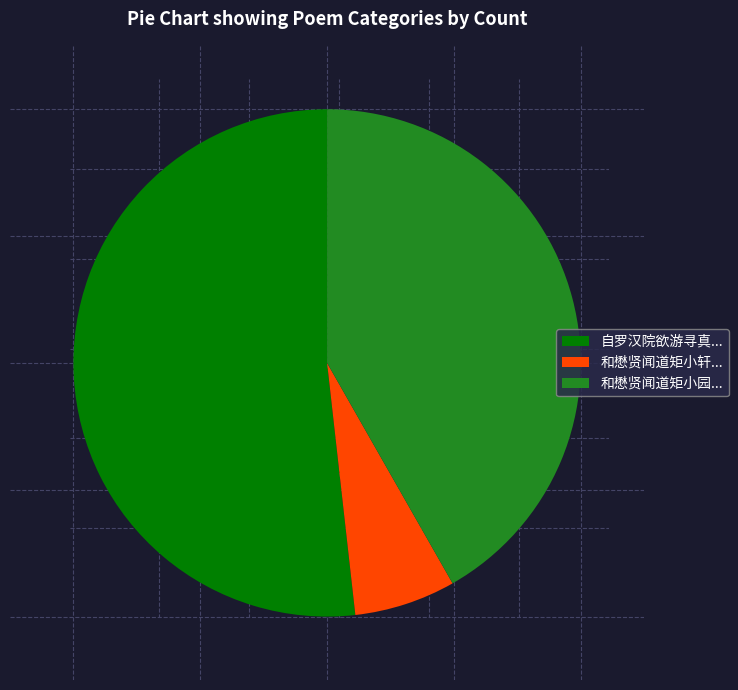

Rank the categories by value from highest to lowest.

自罗汉院欲游寻真..., 和懋贤闻道矩小园..., 和懋贤闻道矩小轩...